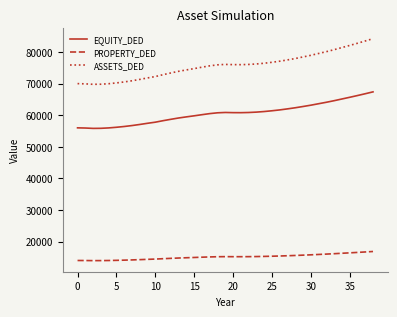

What is the maximum value shown in the chart?

84241.0